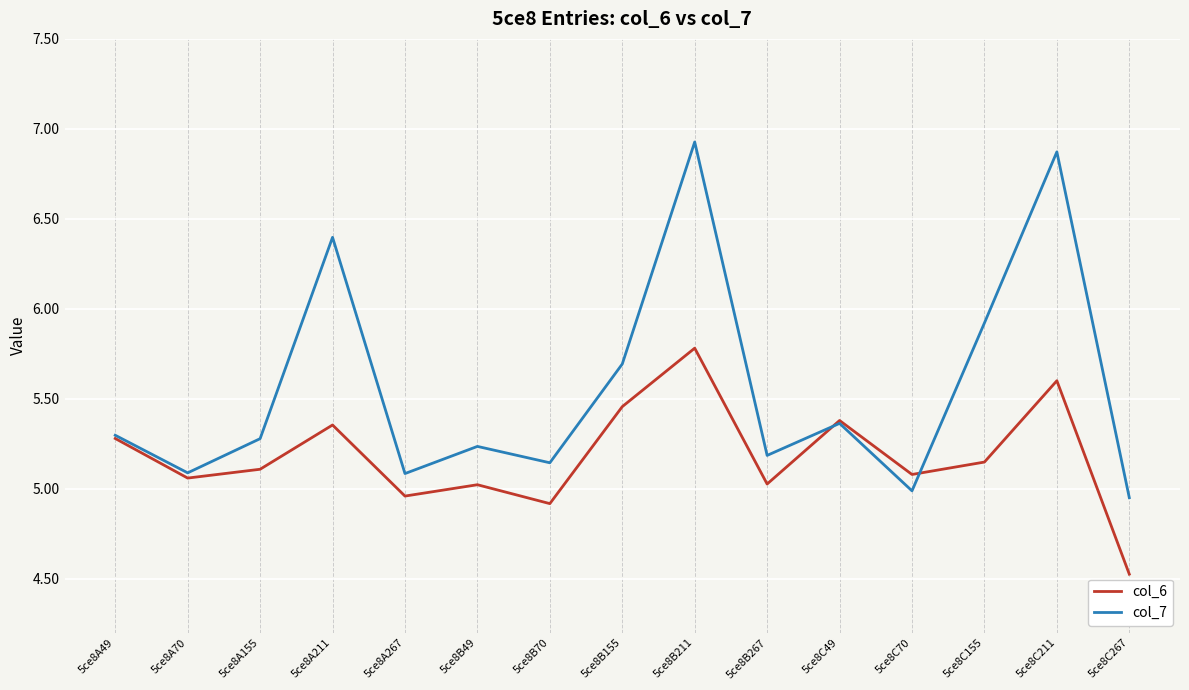

The col_7 series shows 2.9 at 5ce8B70. True or false?

False